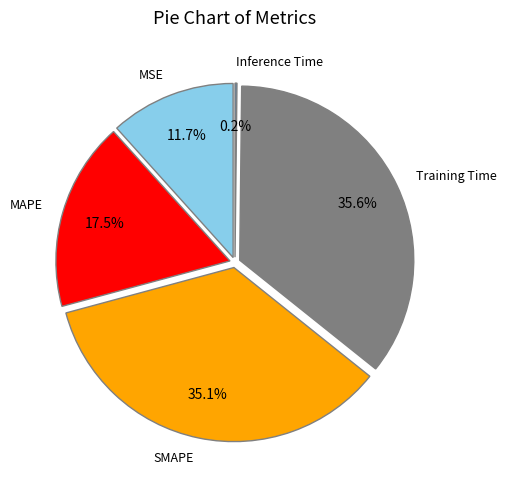

Between Inference Time and MSE, which is larger?

MSE